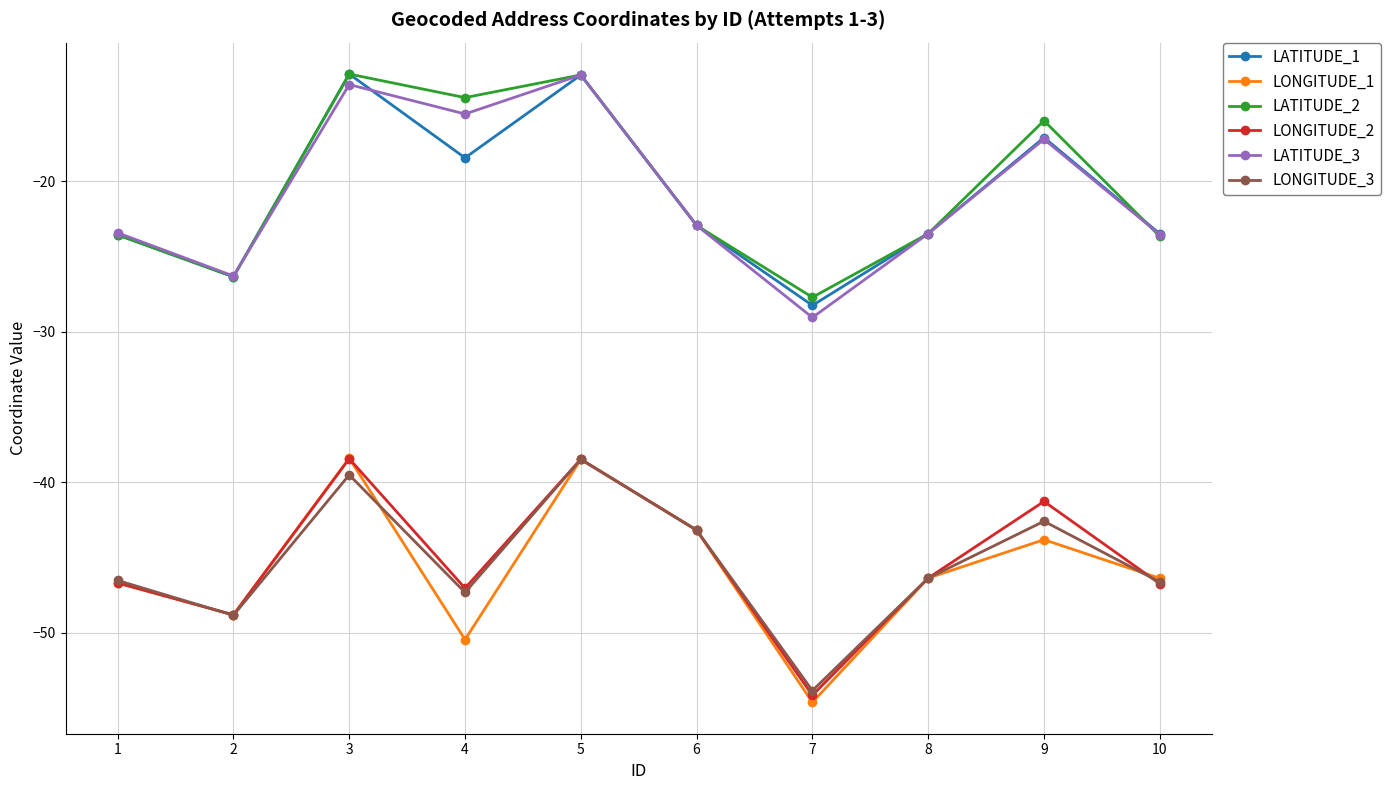

What is the difference between the second highest and minimum values in the LONGITUDE_1 series?

16.1